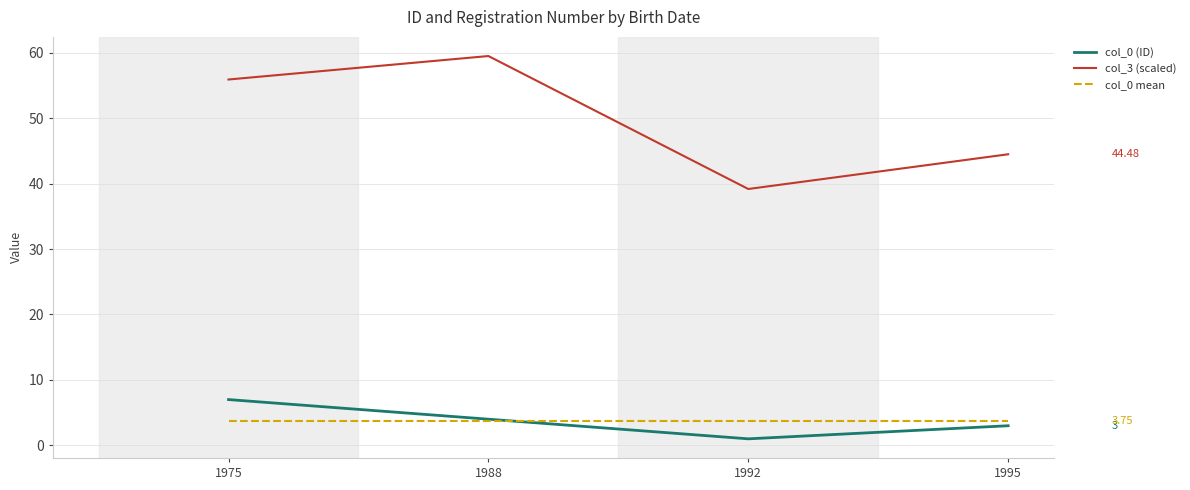

Reading left to right, transcribe all the data shown in this chart.

col_0 (ID): 1975=7.0	1988=4.0	1992=1.0	1995=3.0
col_3 (scaled): 1975=55.9	1988=59.5	1992=39.2	1995=44.5
col_0 mean: 1975=3.8	1988=3.8	1992=3.8	1995=3.8